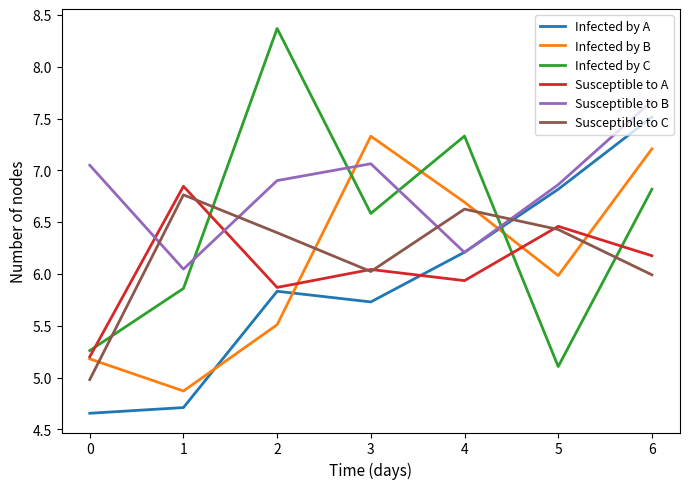

What is the greatest value displayed?

8.4